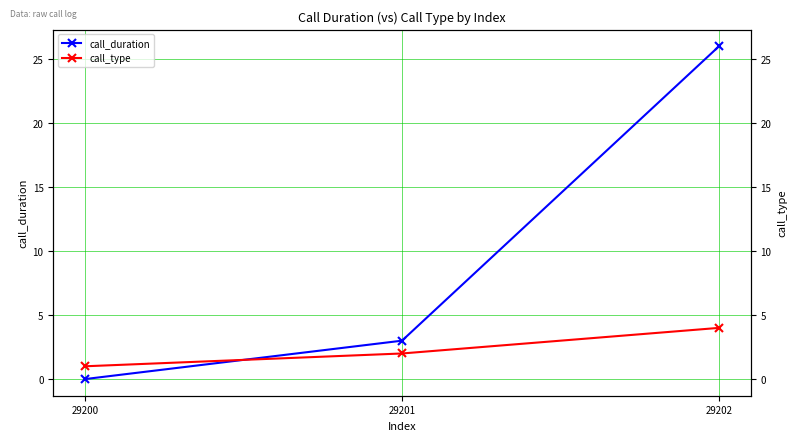

What is the sum of the call_type values at 29201 and 29202?

6